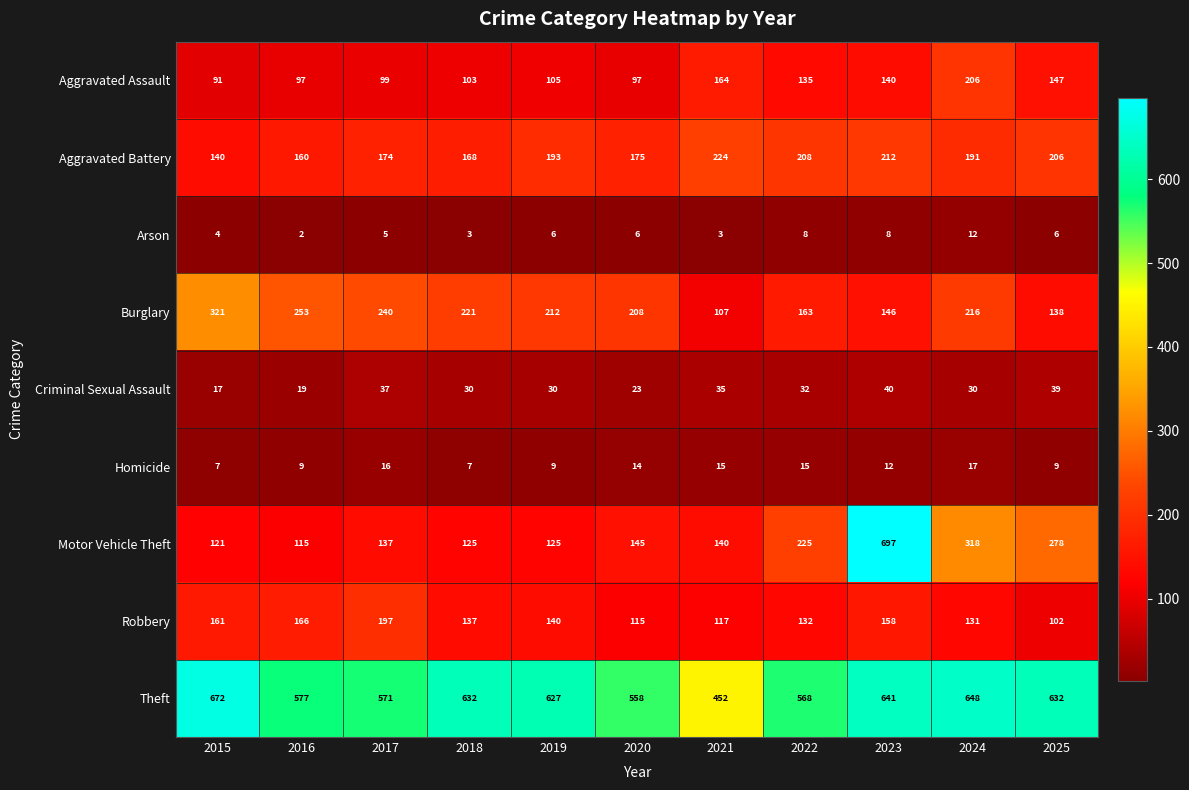

What value does the Criminal Sexual Assault series have at 2025, to the nearest 5?

40